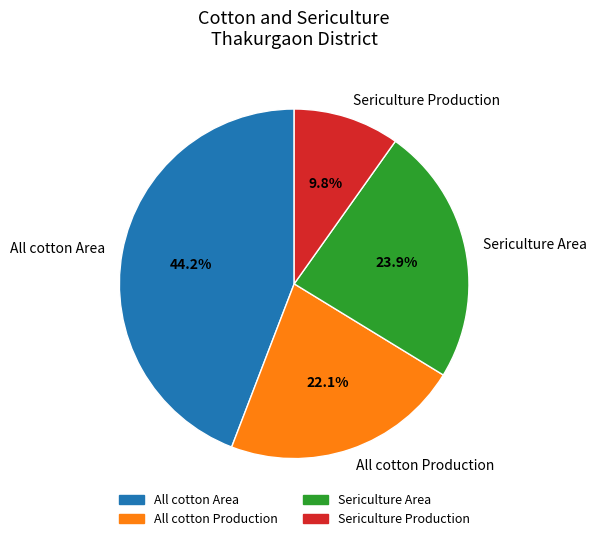

To the nearest percent, what is the difference between the largest and smallest slice percentages?

34%